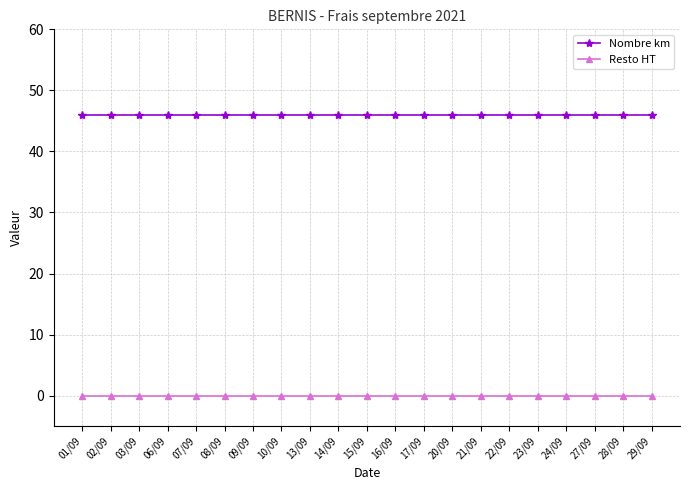

True or false: Nombre km and Resto HT intersect in this chart.

False